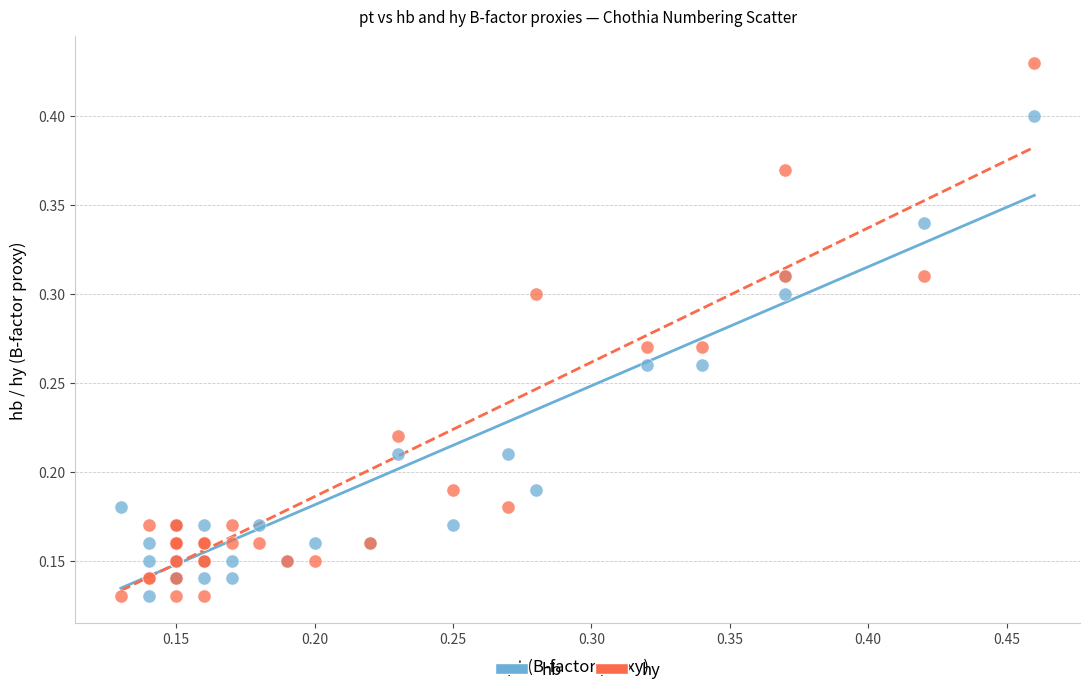

Which series contains the highest Y value?

hy